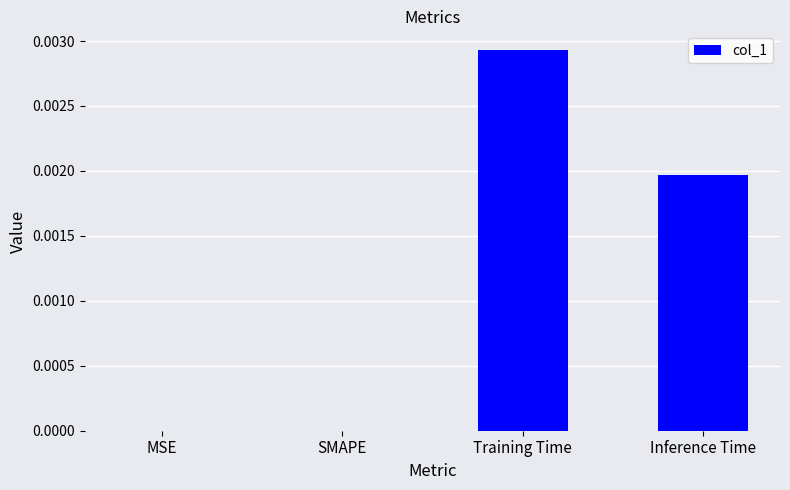

How many series are shown in this chart?

1